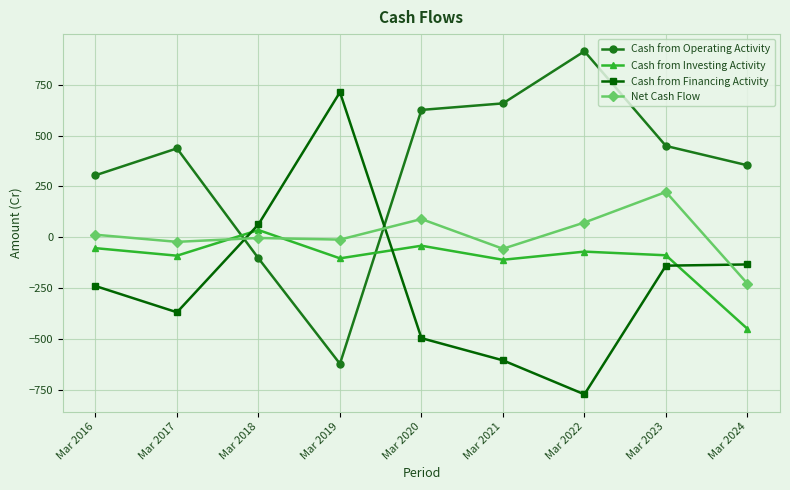

Between Mar 2020 and Mar 2023, which series saw the biggest shift?

Cash from Financing Activity